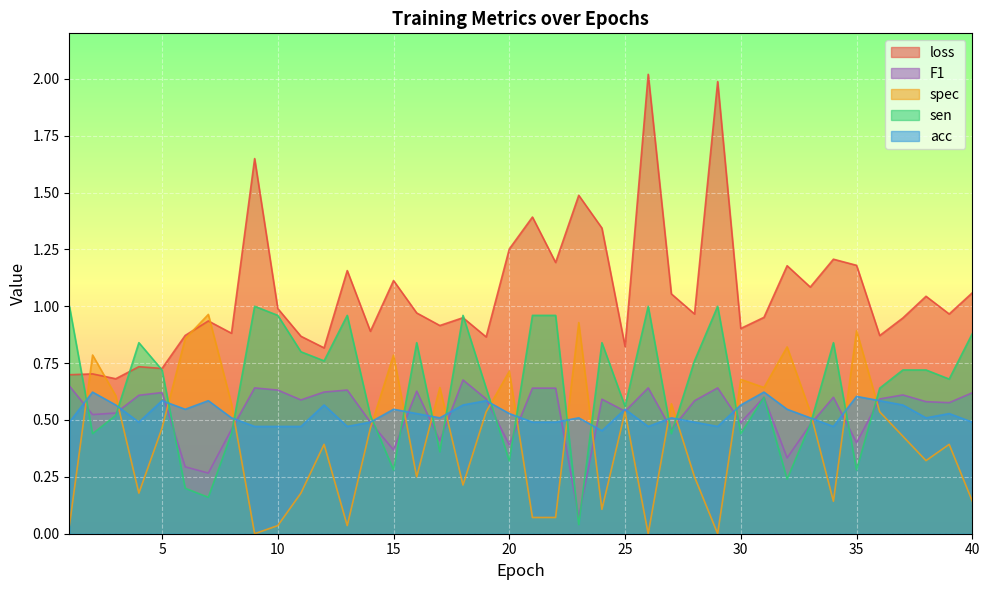

At how many categories does at least one series exceed 1?

17